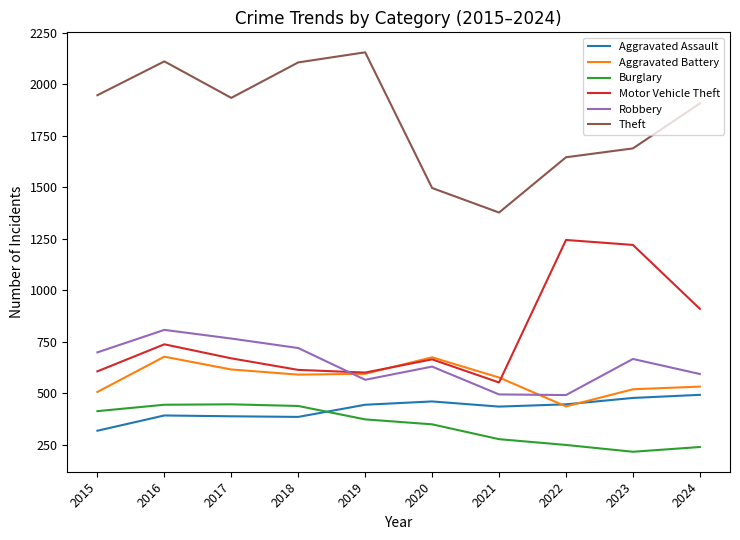

Where do Aggravated Battery and Robbery first cross each other?

2018 and 2019